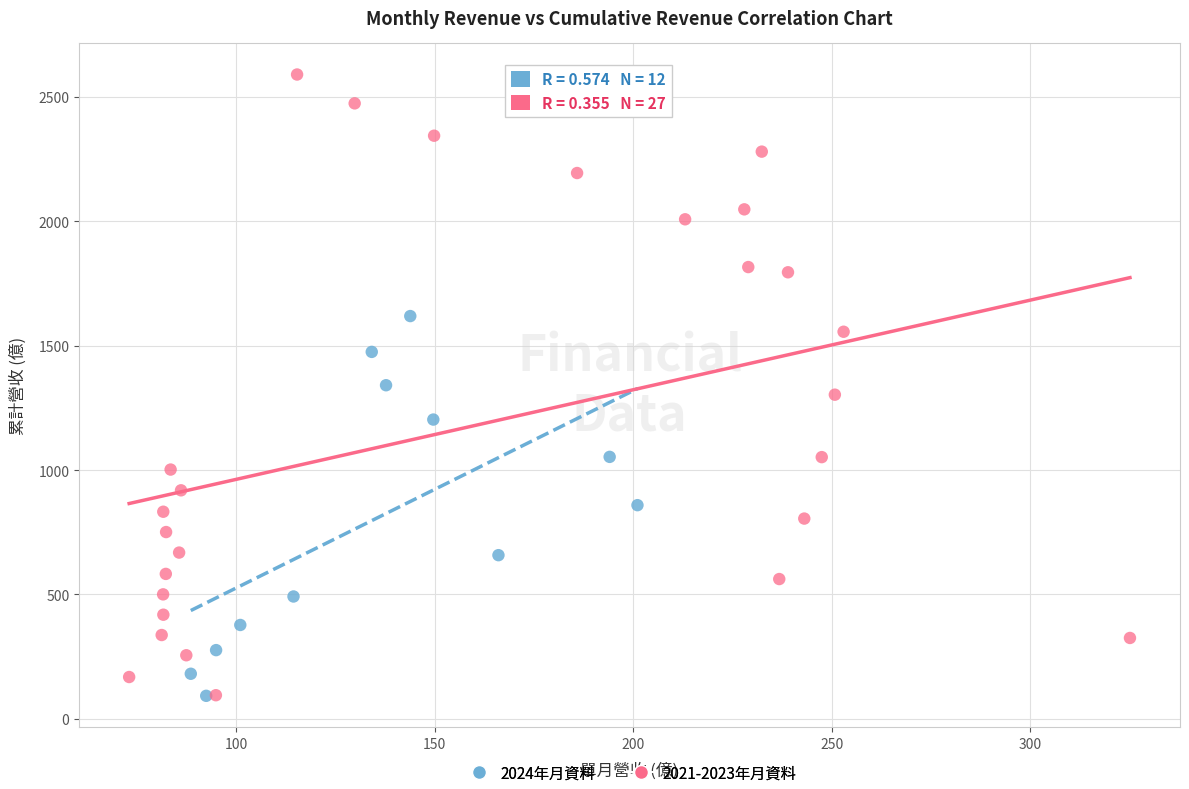

Which series has the largest Y range (max minus min)?

2021-2023年月資料